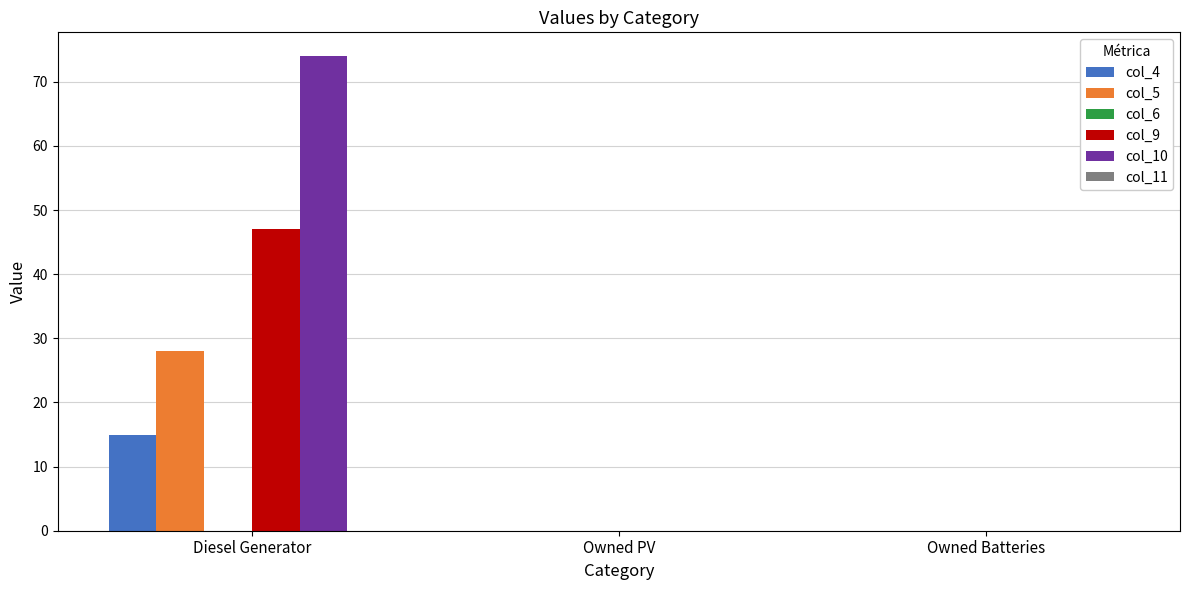

Reading right to left, list all the values displayed in this chart.

col_4: Owned Batteries=0	Owned PV=0	Diesel Generator=15
col_5: Owned Batteries=0	Owned PV=0	Diesel Generator=28
col_9: Owned Batteries=0	Owned PV=0	Diesel Generator=47
col_10: Owned Batteries=0	Owned PV=0	Diesel Generator=74